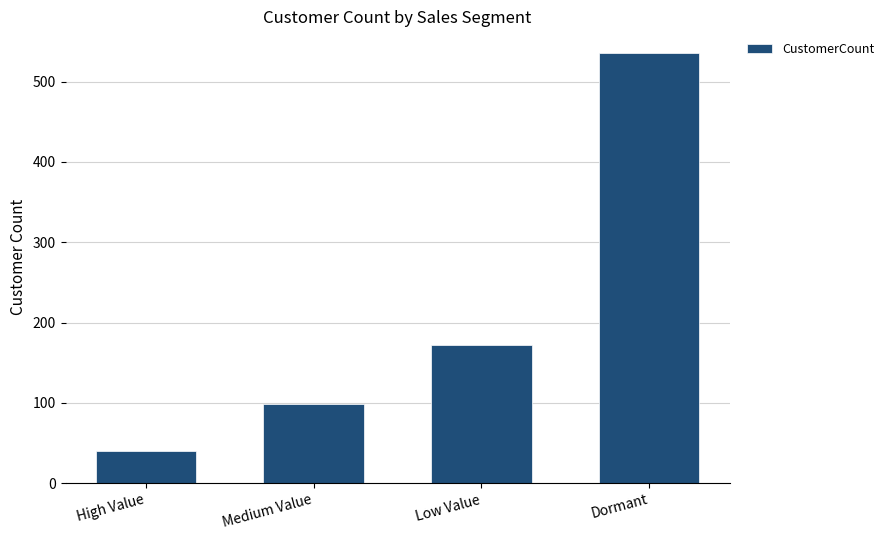

What is the difference between the maximum and second lowest values?

437